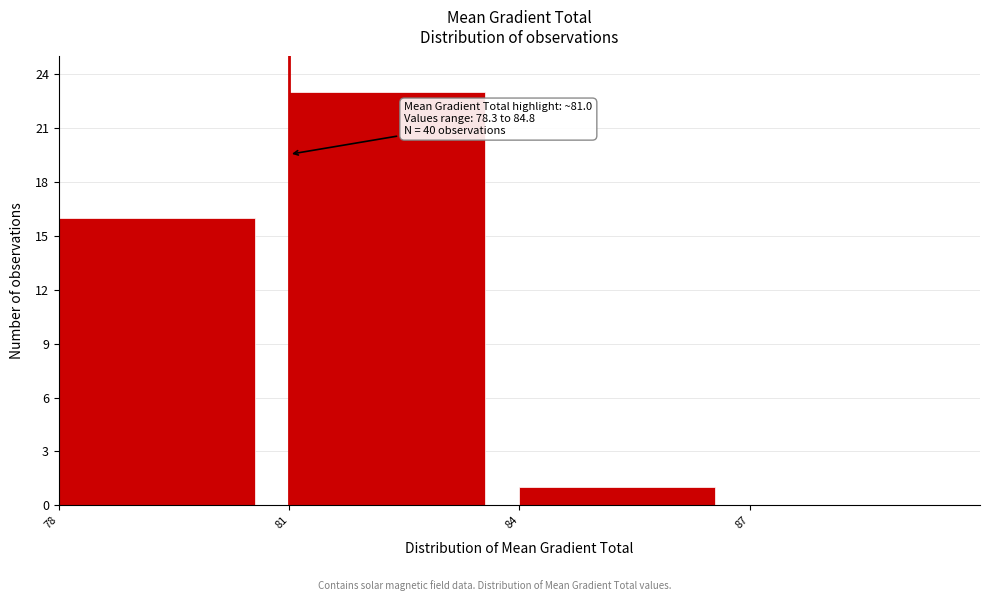

Over which range of the x-axis is the bar tallest?

81 to 84